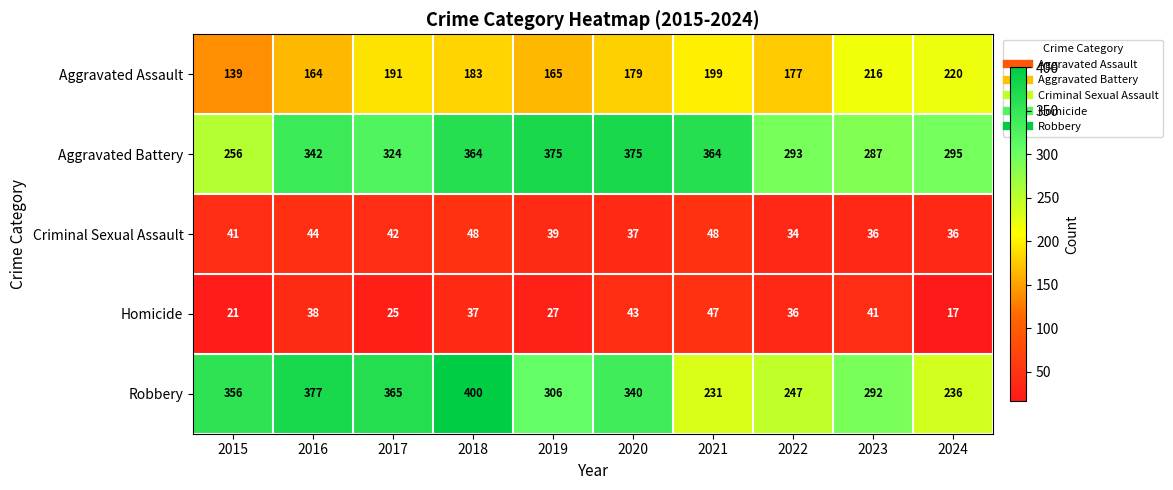

List the series in order of their peak value, highest first.

Robbery, Aggravated Battery, Aggravated Assault, Criminal Sexual Assault, Homicide